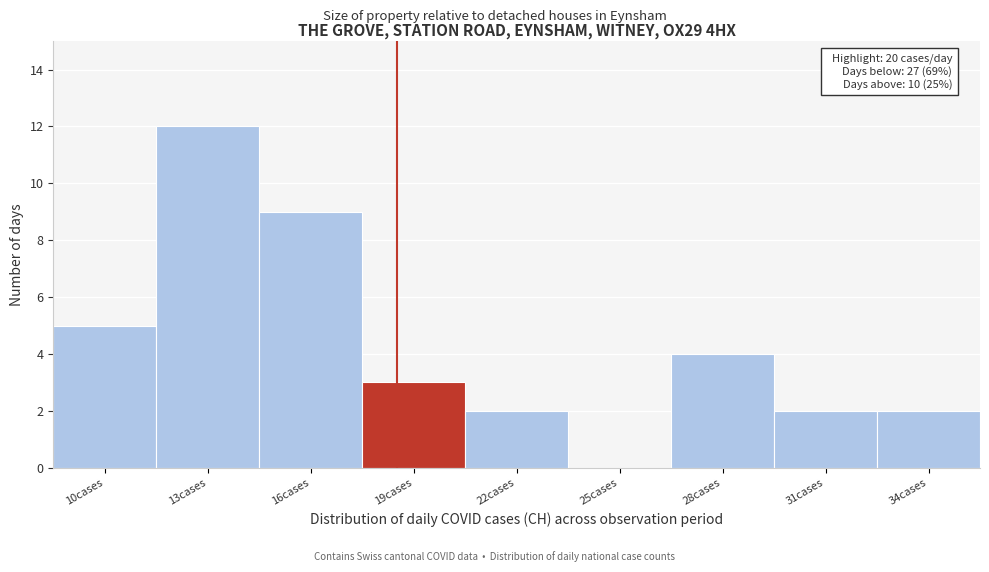

Reading right to left, list all the values displayed in this chart.

34cases=2	31cases=2	28cases=4	25cases=0	22cases=2	19cases=3	16cases=9	13cases=12	10cases=5